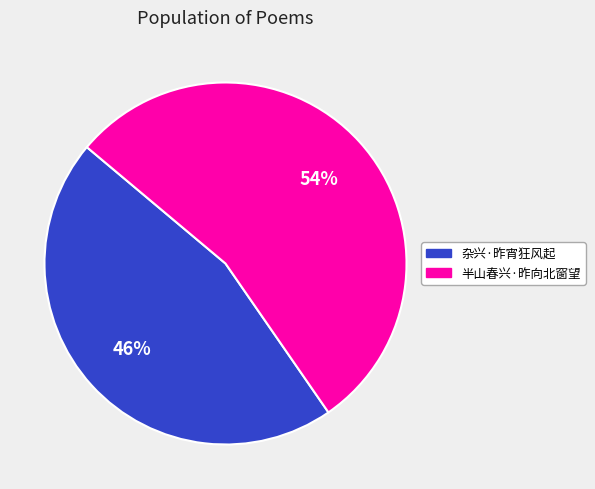

To the nearest percent, what is the average slice percentage?

50%